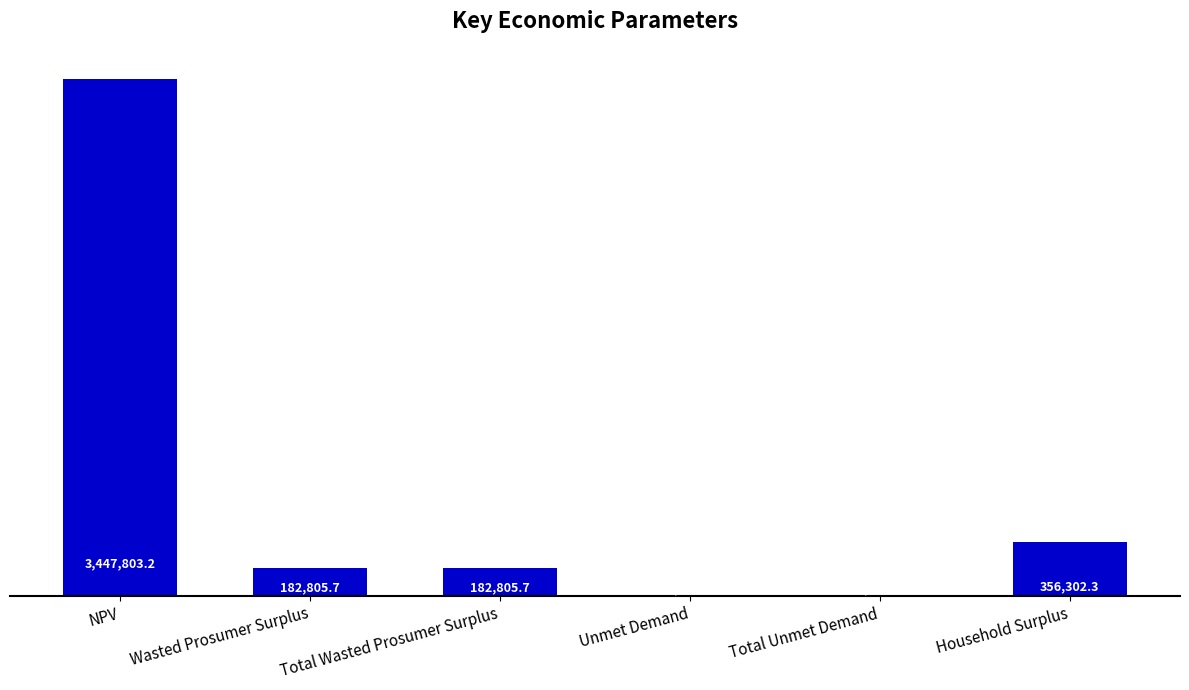

Count the number of categories in the chart.

6